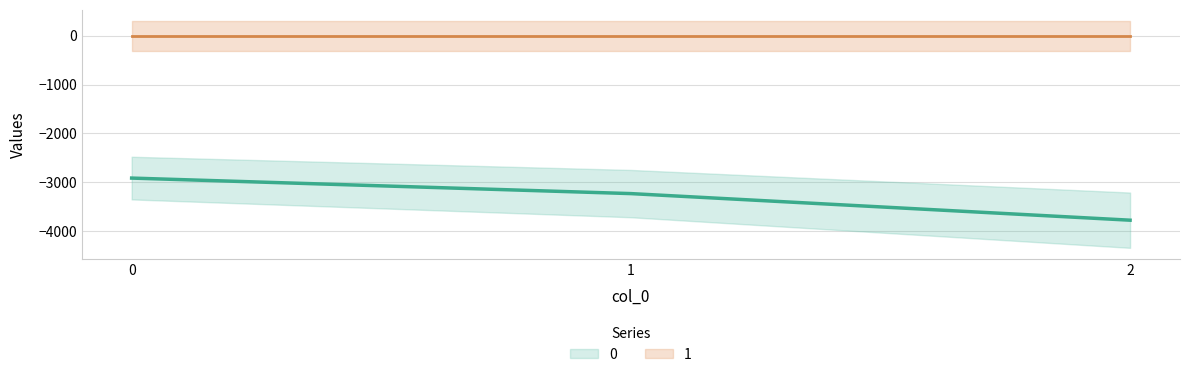

What is the total value across all series at 1?

-3231